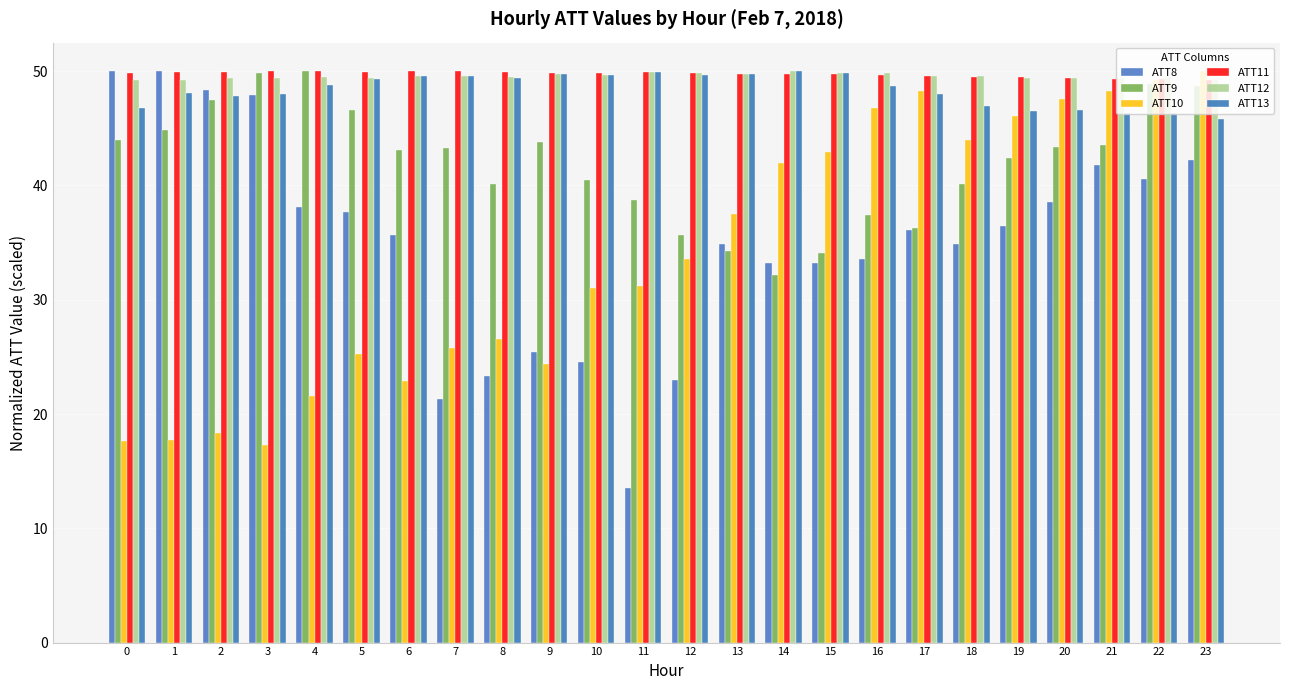

Rank the series at 4 from lowest to highest value.

ATT10, ATT8, ATT13, ATT12, ATT9, ATT11